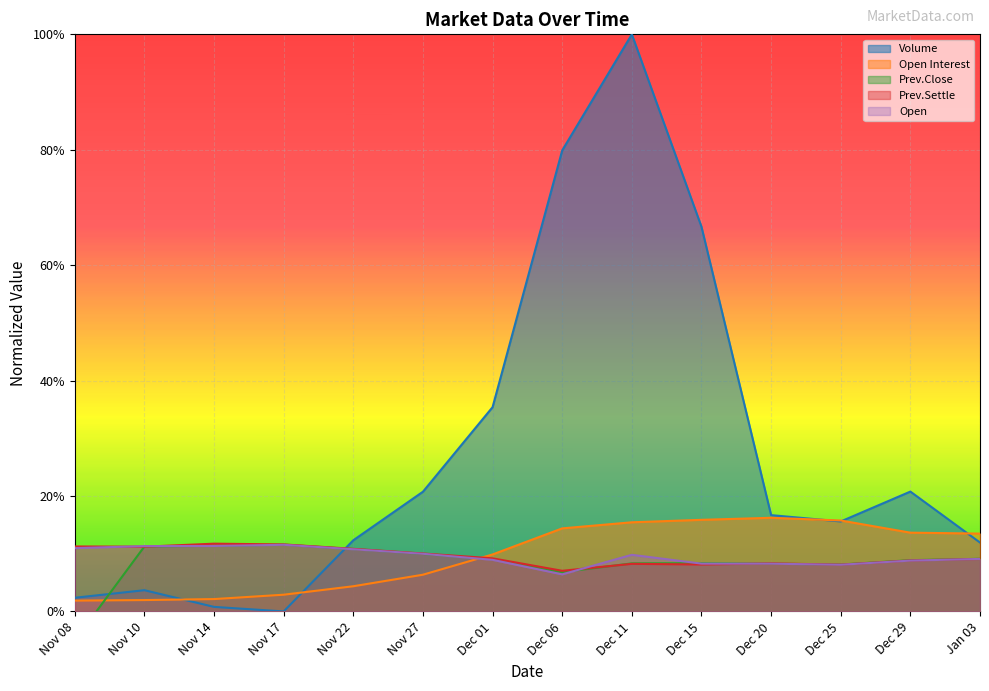

After their last crossing, which series has the higher values: Prev.Settle or Volume?

Volume